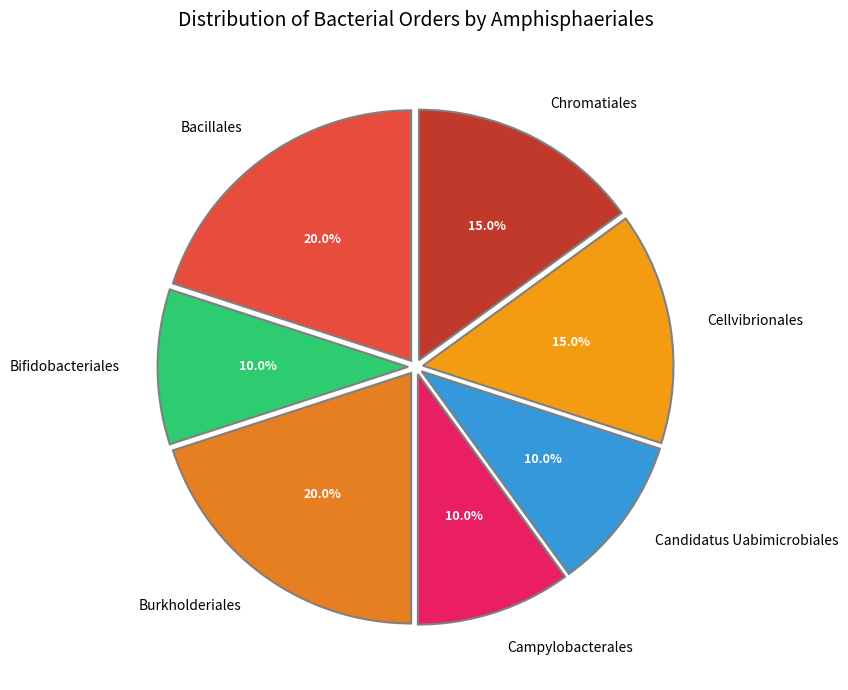

To the nearest percent, what is the average slice percentage?

14%